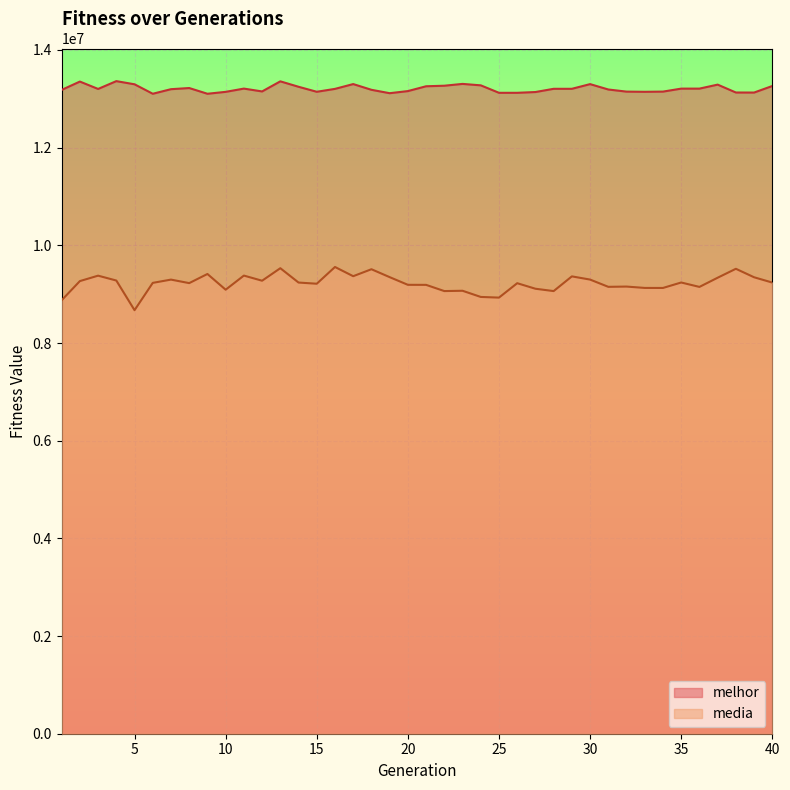

What is the difference between the melhor values at 33 and 8?

77182.0